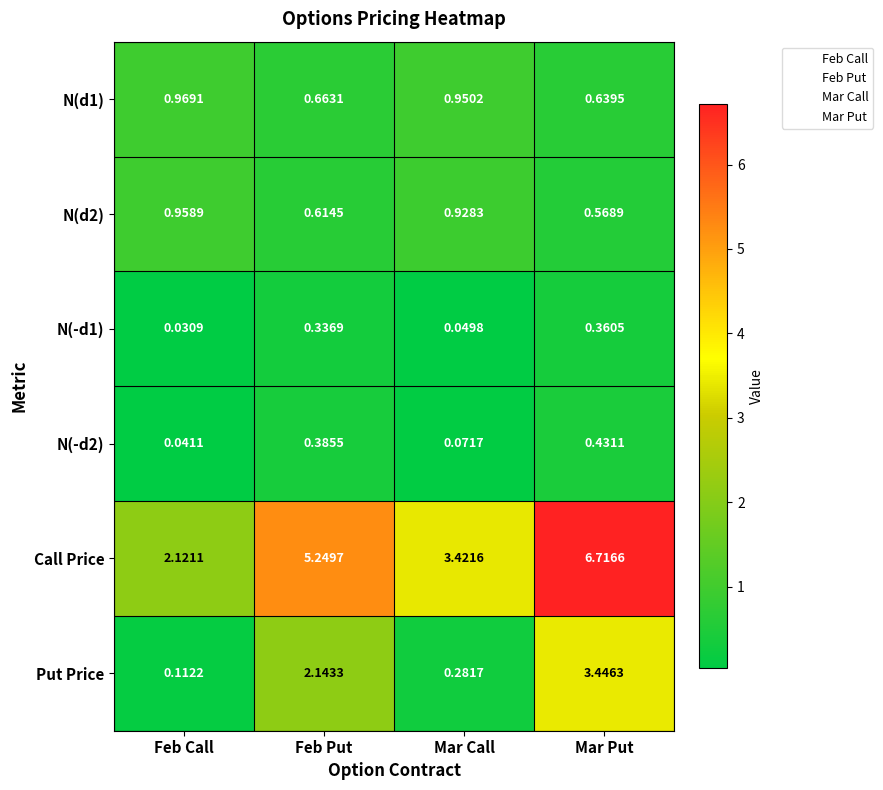

List the labels in order of N(-d2) value, smallest first.

Feb Call, Mar Call, Feb Put, Mar Put